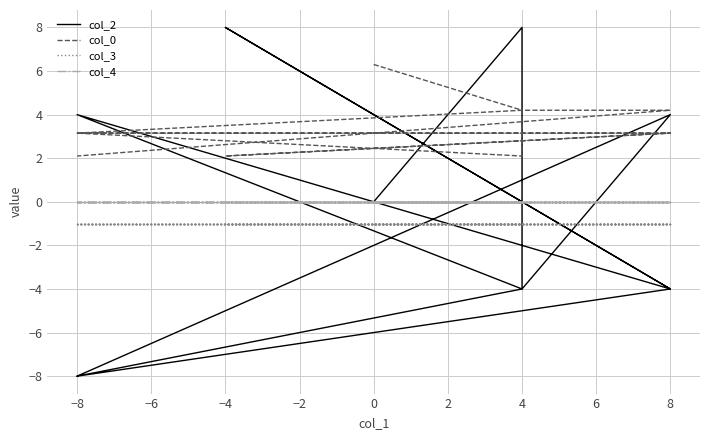

At how many categories does at least one series exceed 5?

3